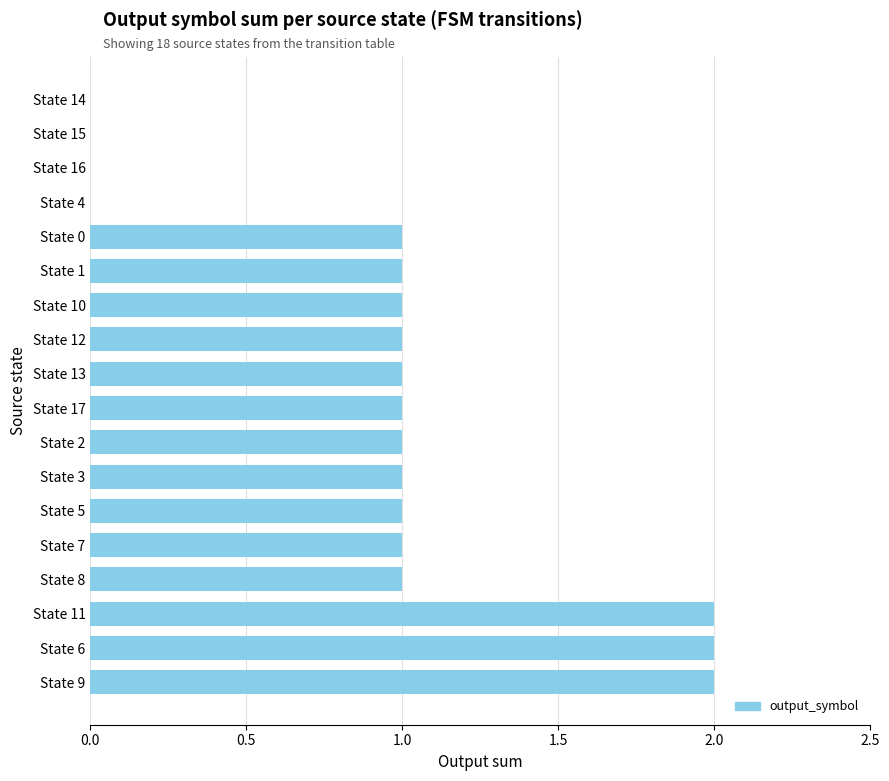

Count the number of categories in the chart.

18